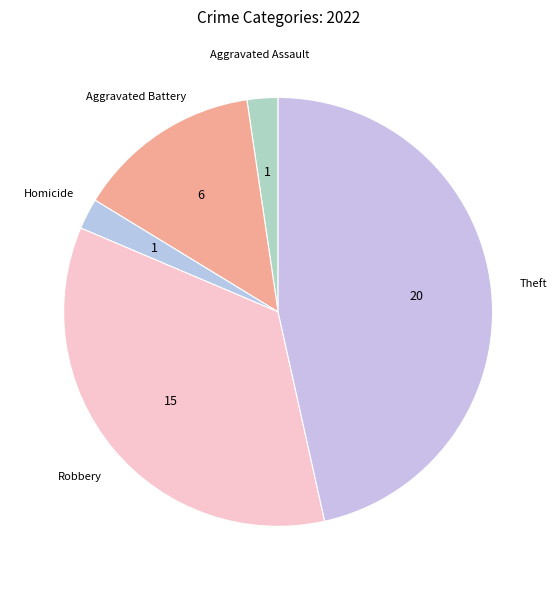

How many slices are in this pie chart?

5